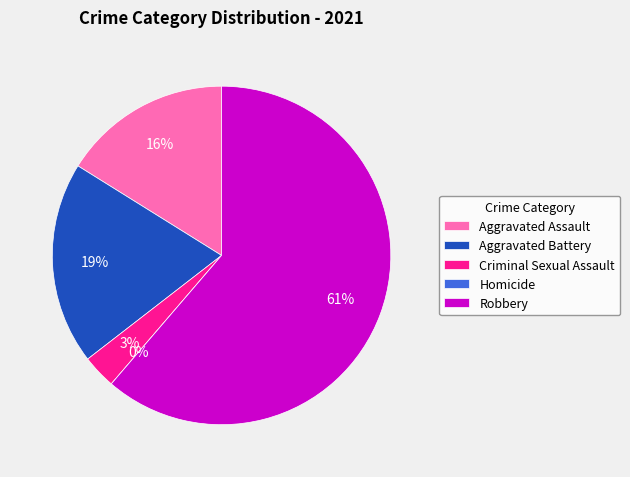

To the nearest percent, what is the combined percentage of Aggravated Battery and Homicide?

19%